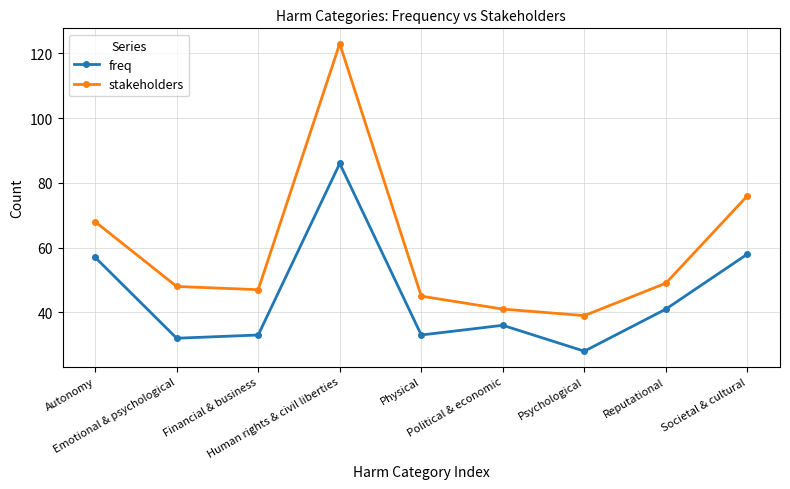

Does the chart have visible grid lines?

Yes